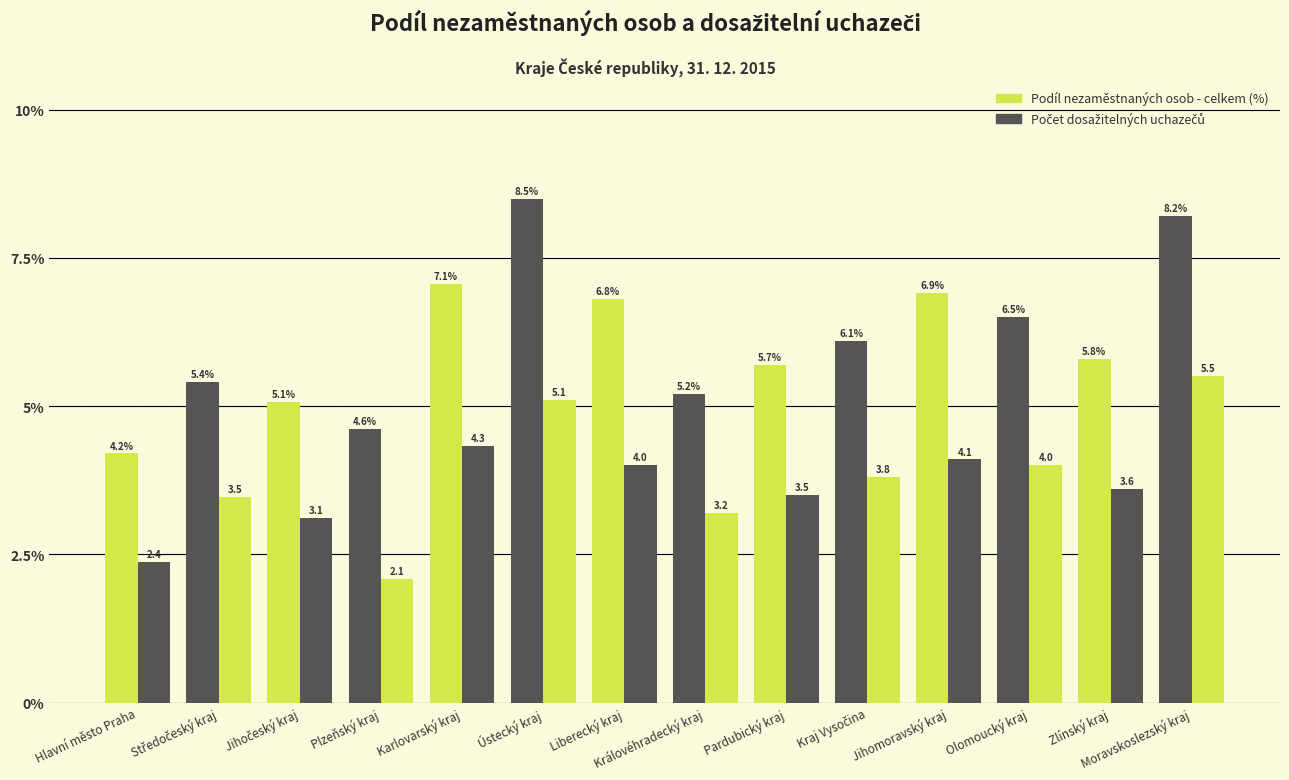

How many bars are there in each group?

2